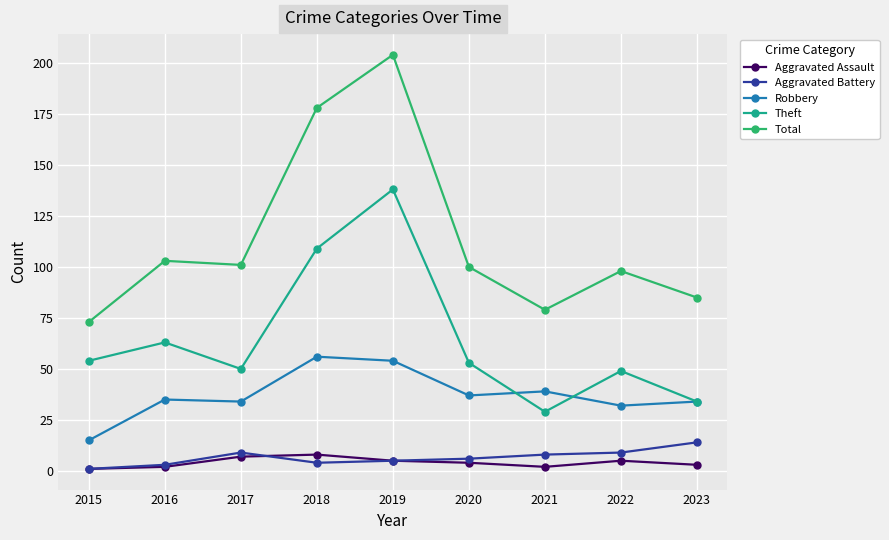

What are all the series names shown in the legend?

Aggravated Assault, Aggravated Battery, Robbery, Theft, Total